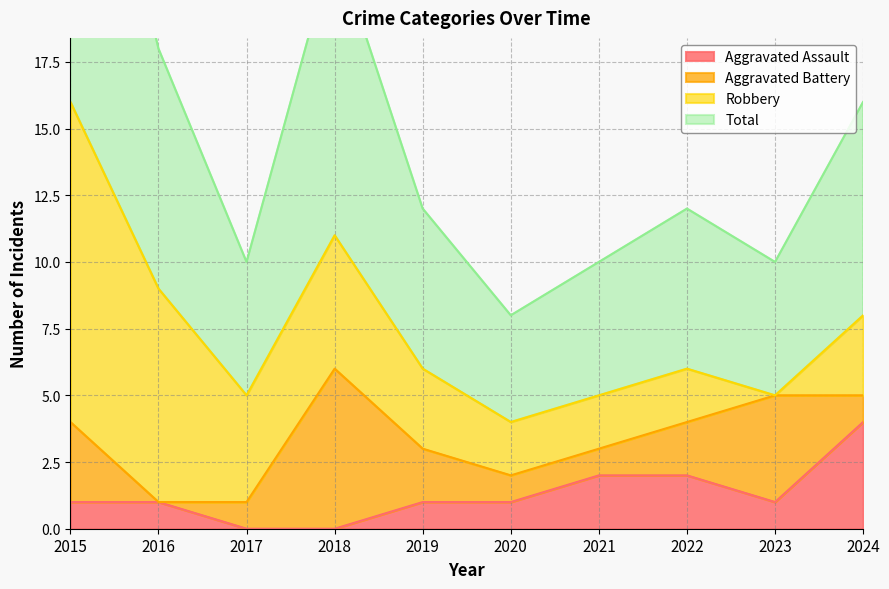

What is the difference between the maximum and second lowest values in the Total series?

11